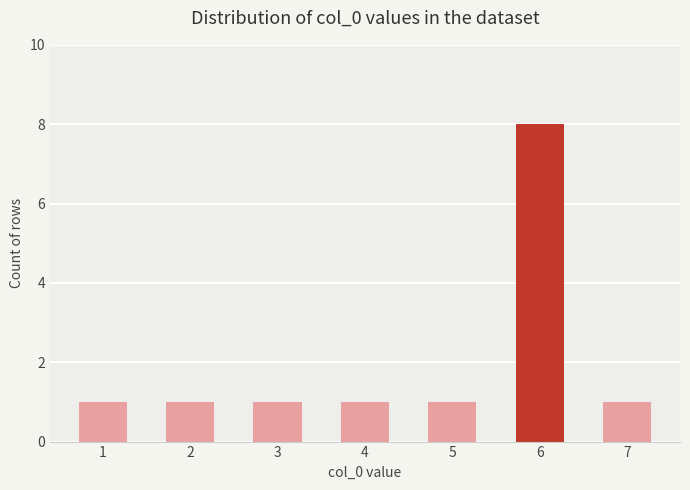

What is the value of the 7th bar from the left?

1